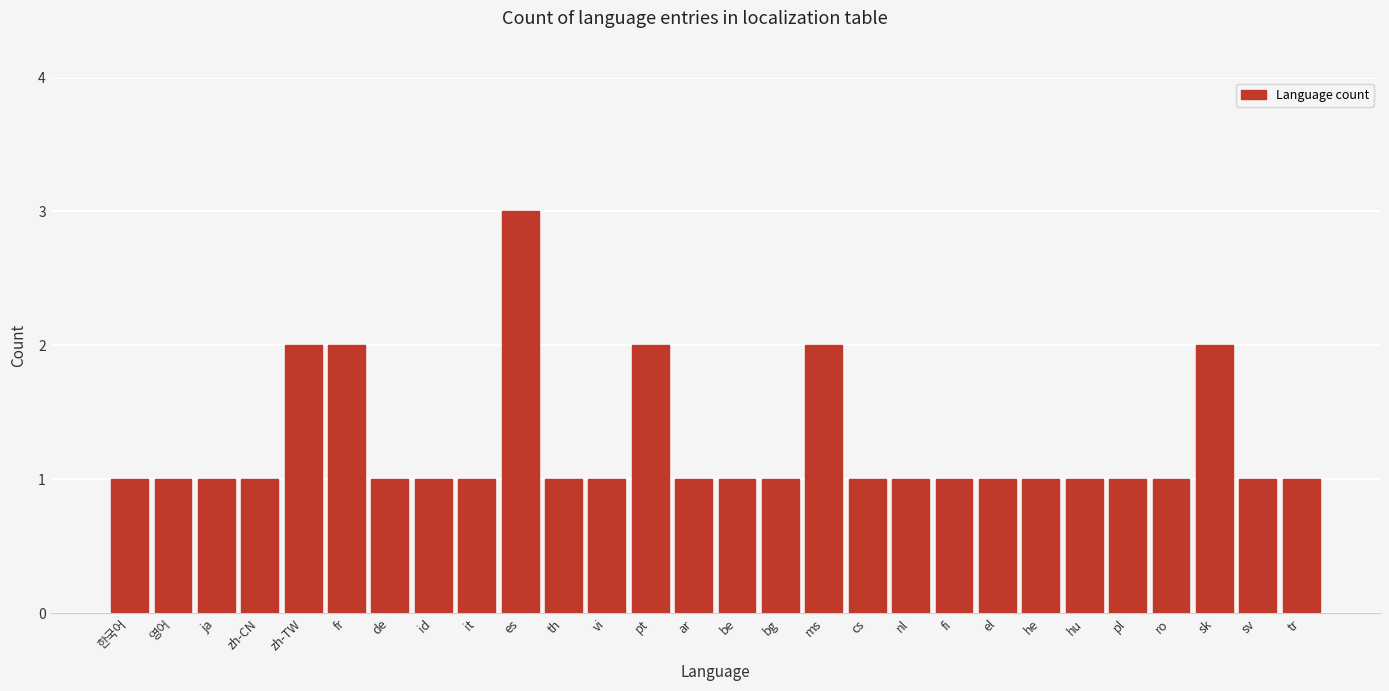

Reading right to left, extract all data points from this chart.

tr=1	sv=1	sk=2	ro=1	pl=1	hu=1	he=1	el=1	fi=1	nl=1	cs=1	ms=2	bg=1	be=1	ar=1	pt=2	vi=1	th=1	es=3	it=1	id=1	de=1	fr=2	zh-TW=2	zh-CN=1	ja=1	영어=1	한국어=1